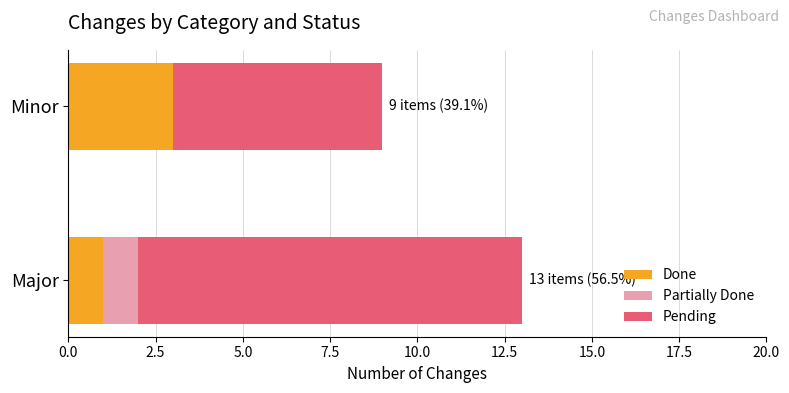

The value of Done at Major is 1. True or false?

True